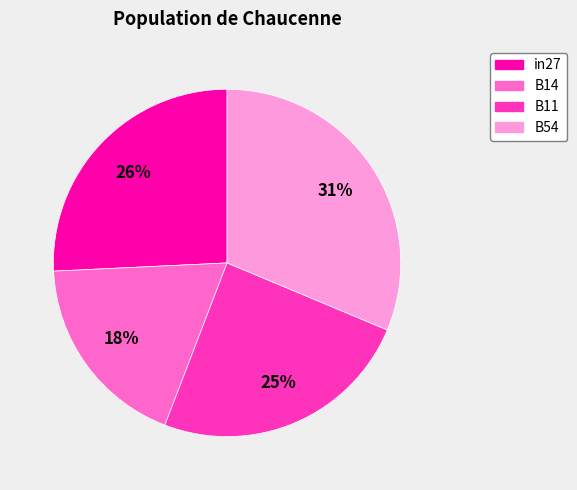

Is it true that in27 is 17% of the pie?

False